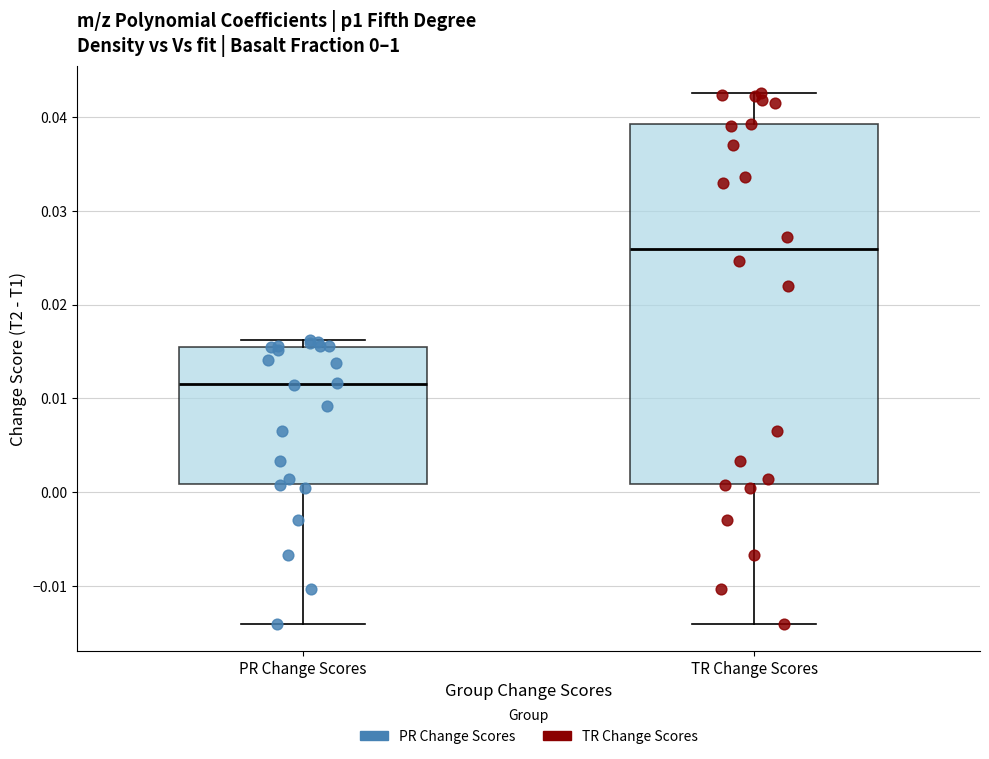

Which box's median line is the lowest?

PR Change Scores